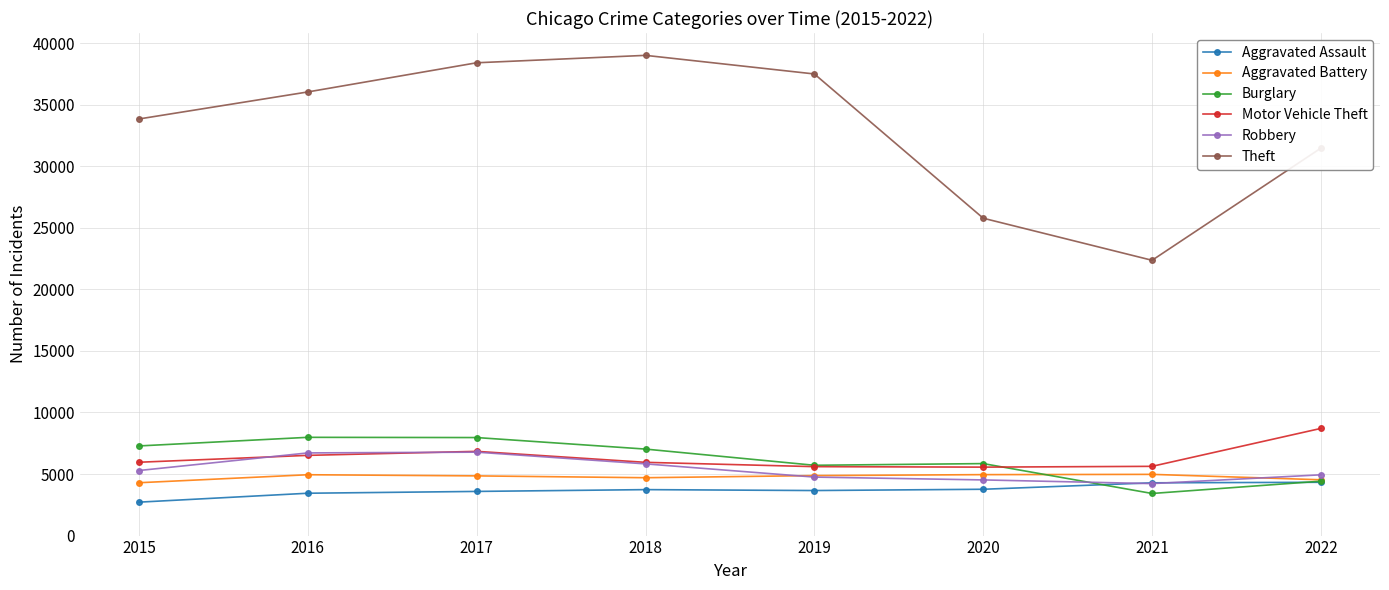

At which category is the sum across all series the highest?

2017